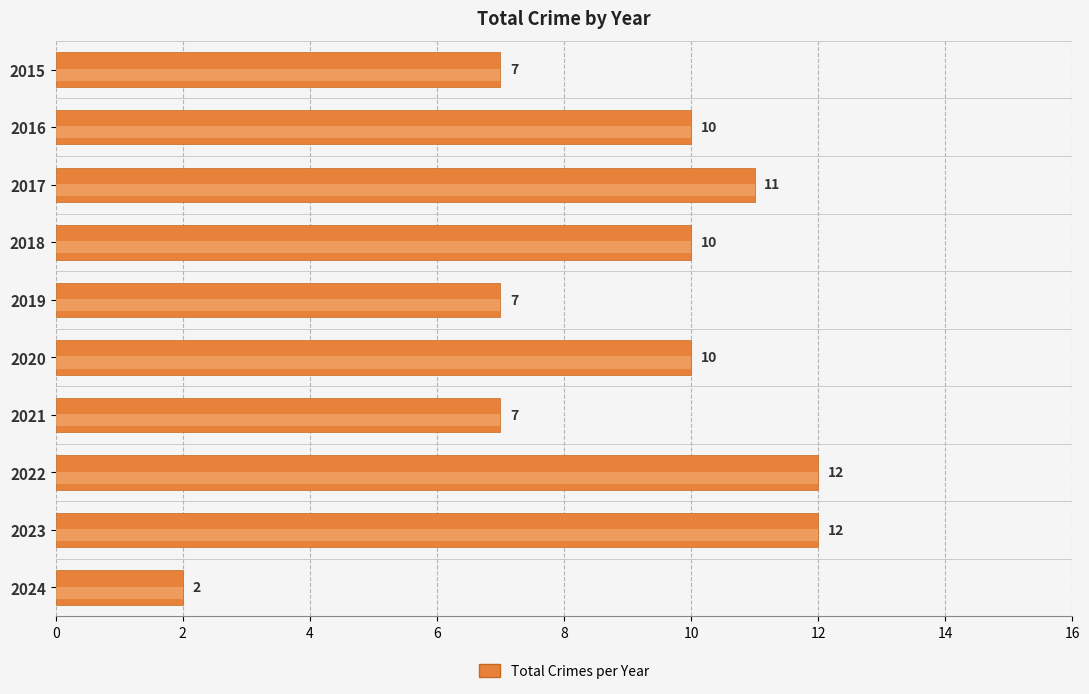

Read the value at 2021, to the nearest 10.

10